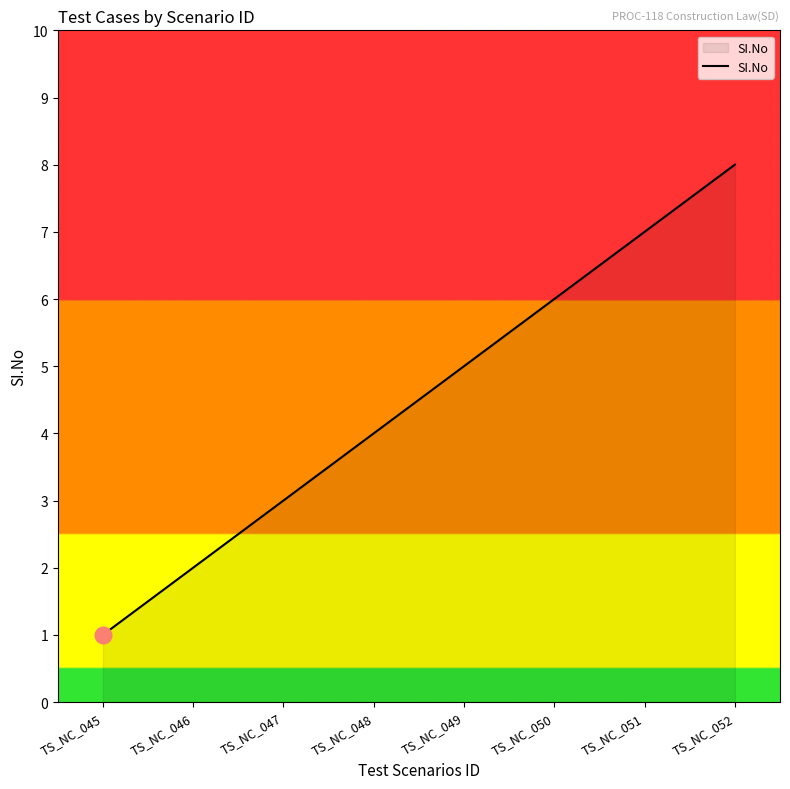

What is the smallest value displayed?

1